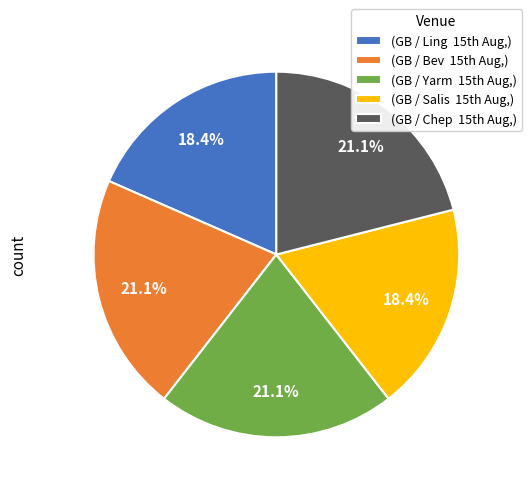

How many slices are in this pie chart?

5